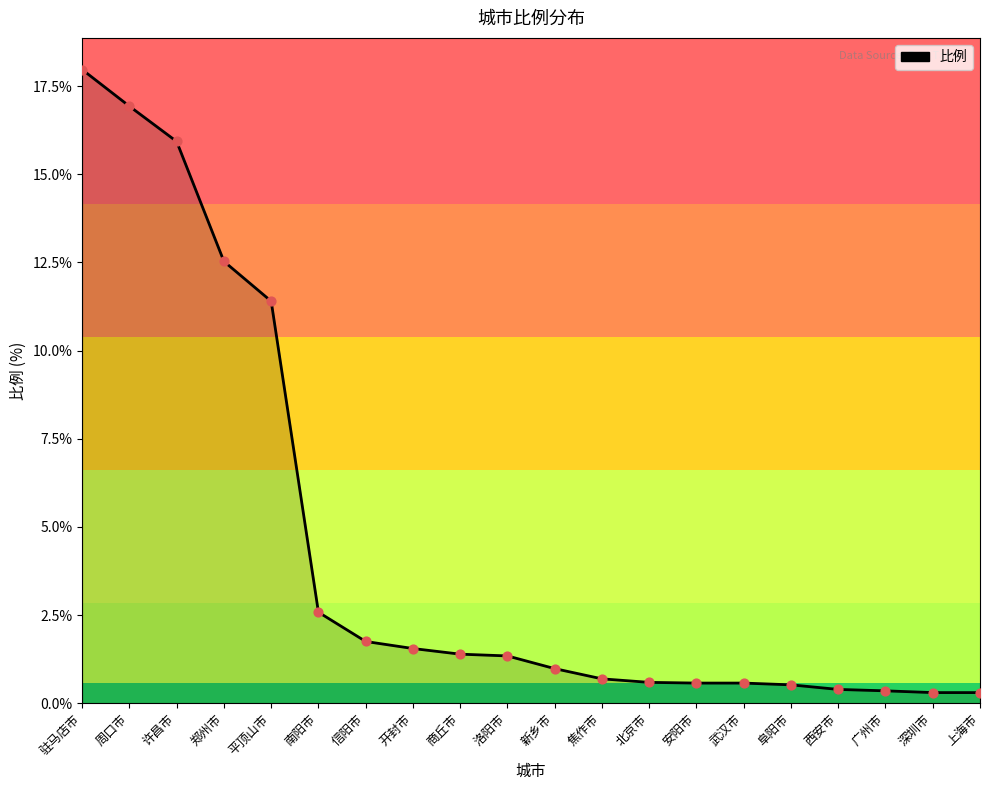

Which has a higher value, 郑州市 or 西安市?

郑州市